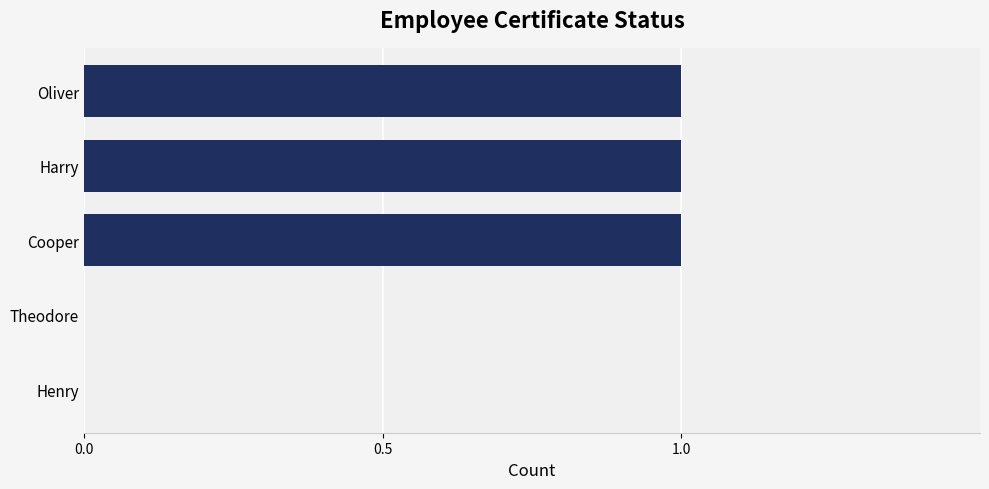

The chart shows a value of 1 at Henry. True or false?

False